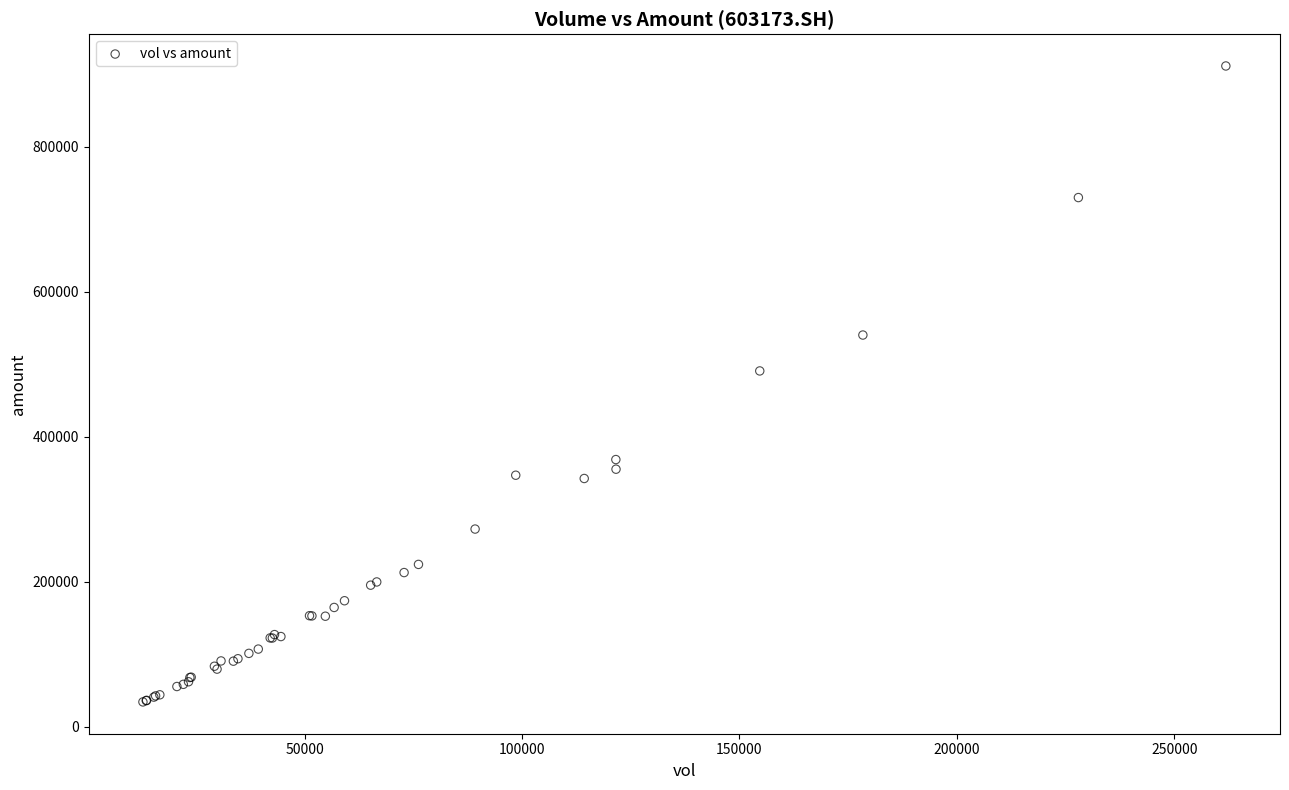

What Y value in the scatter plot is closest to 472856?

490800.1